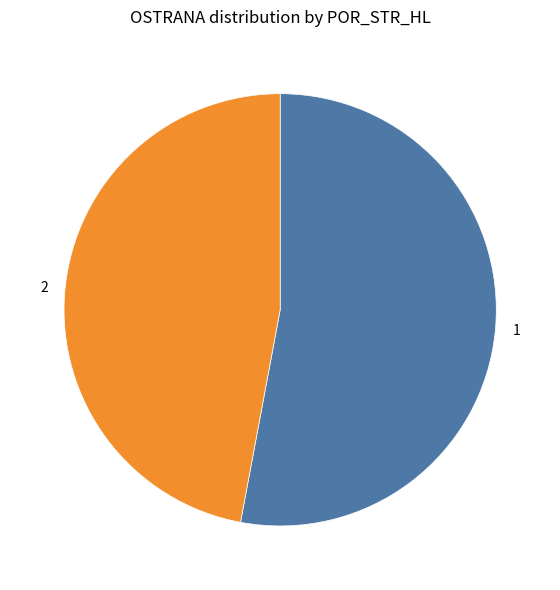

Which has a higher value, 2 or 1?

1